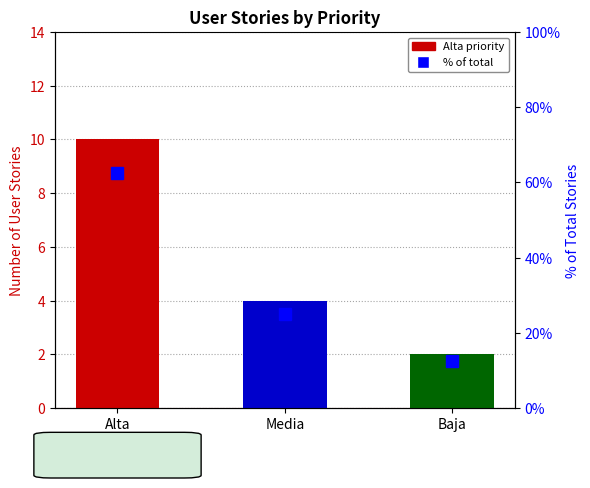

List the labels in order of value, smallest first.

Baja, Media, Alta